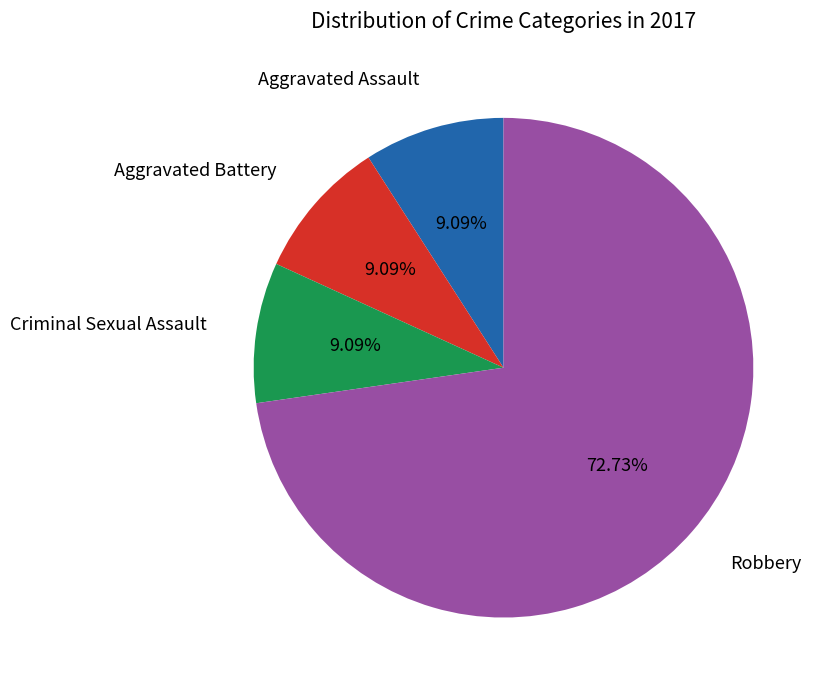

Is there any slice that represents more than half of the pie?

Yes